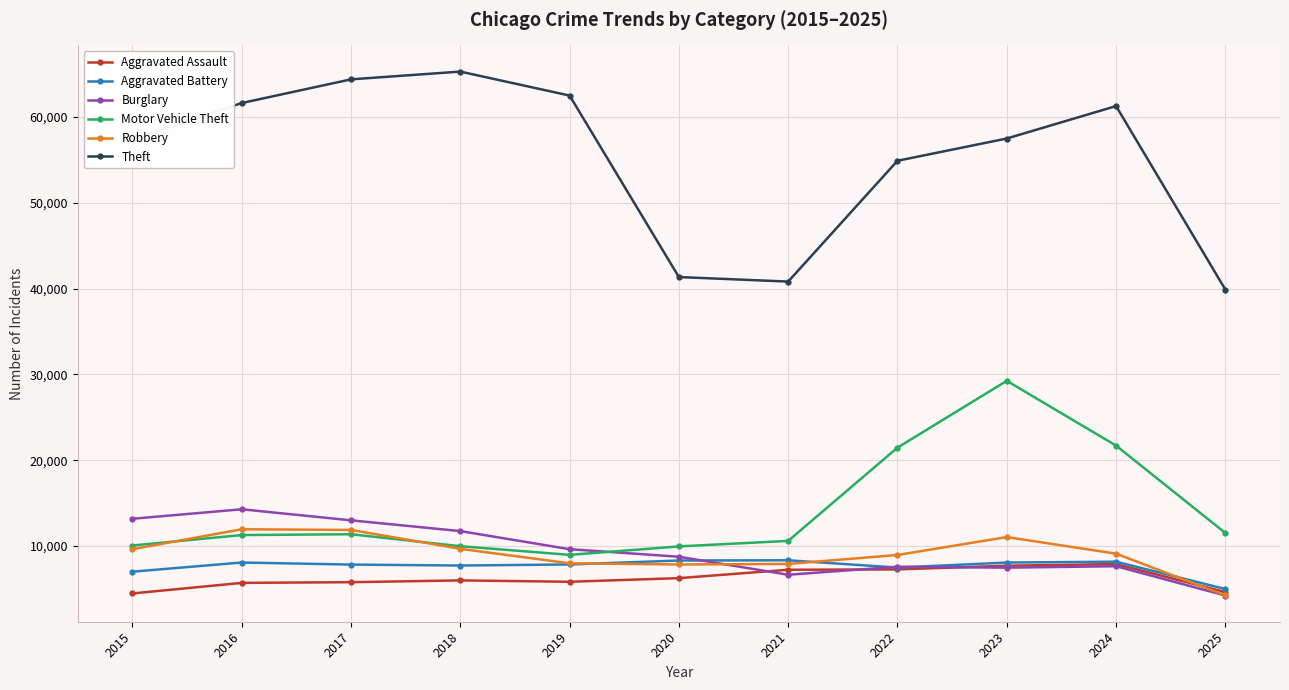

Which series has the widest spread of values?

Theft